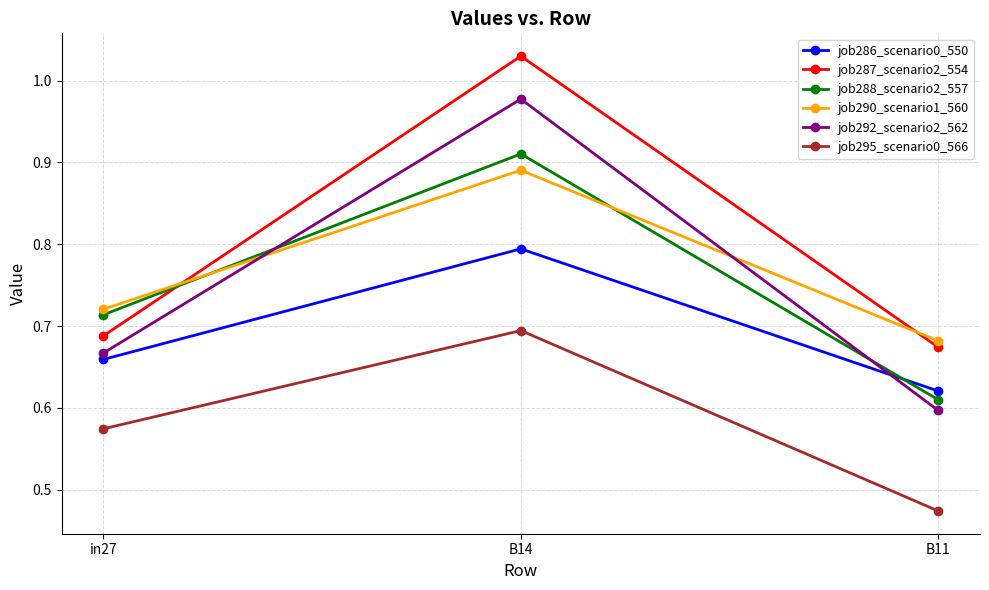

What is the label of the 2nd point from the right?

B14